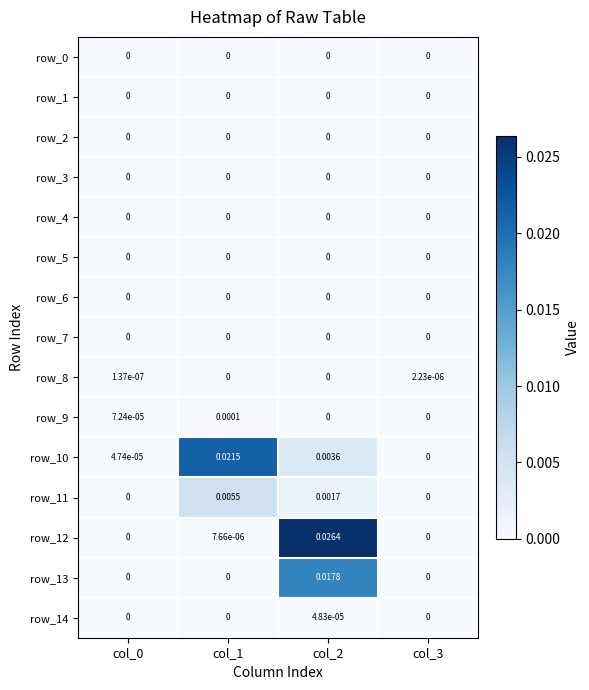

At col_2, list the series in order from smallest to largest.

row_0, row_1, row_2, row_3, row_4, row_5, row_6, row_7, row_8, row_9, row_14, row_11, row_10, row_13, row_12